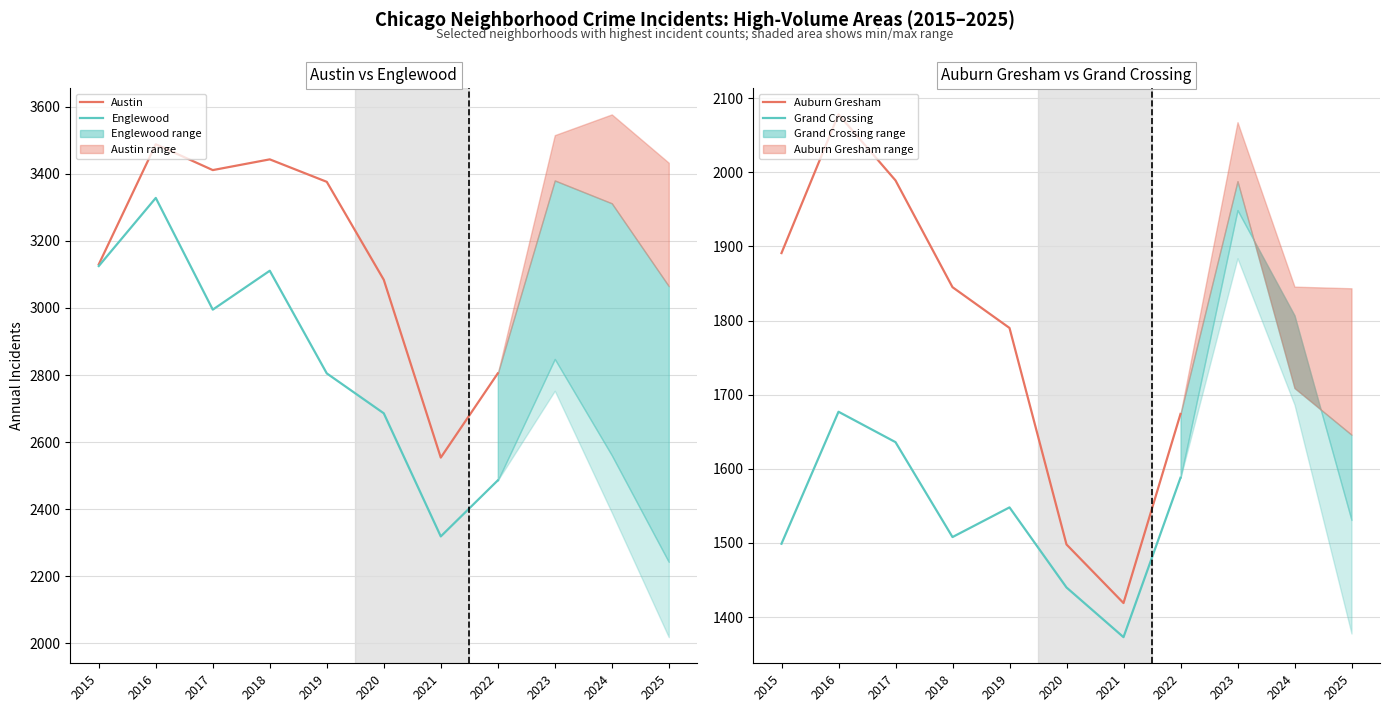

True or false: Auburn Gresham has more than 2 interior local peaks.

False